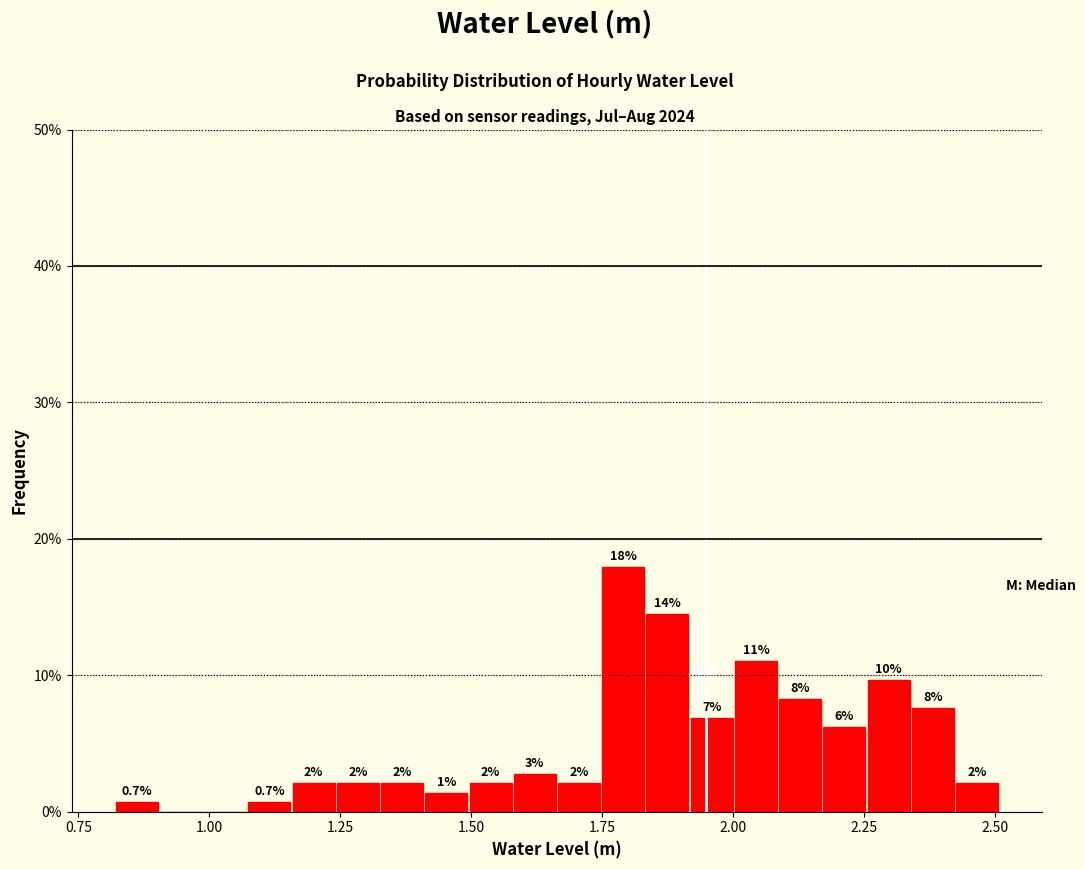

Around what value on the x-axis is the tallest bar? Give the approximate position of its centre, as read against the axis.

1.80